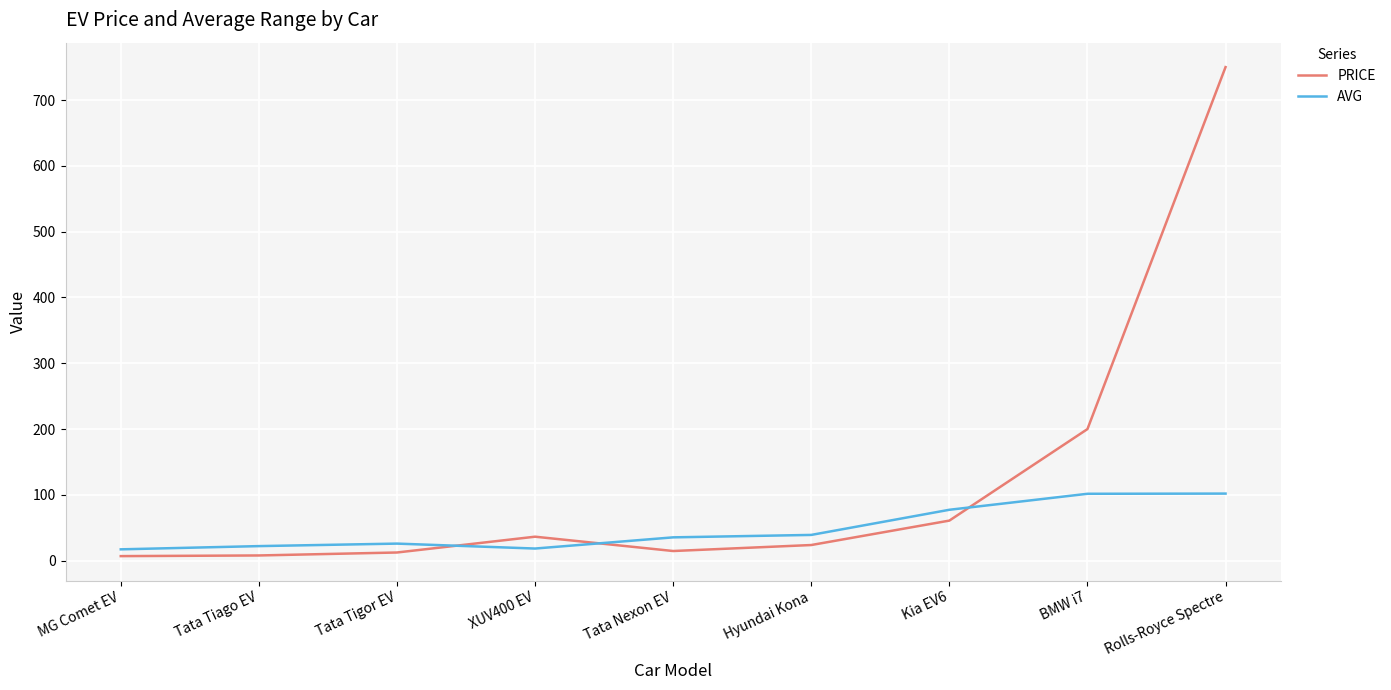

What position from the left is Hyundai Kona?

6